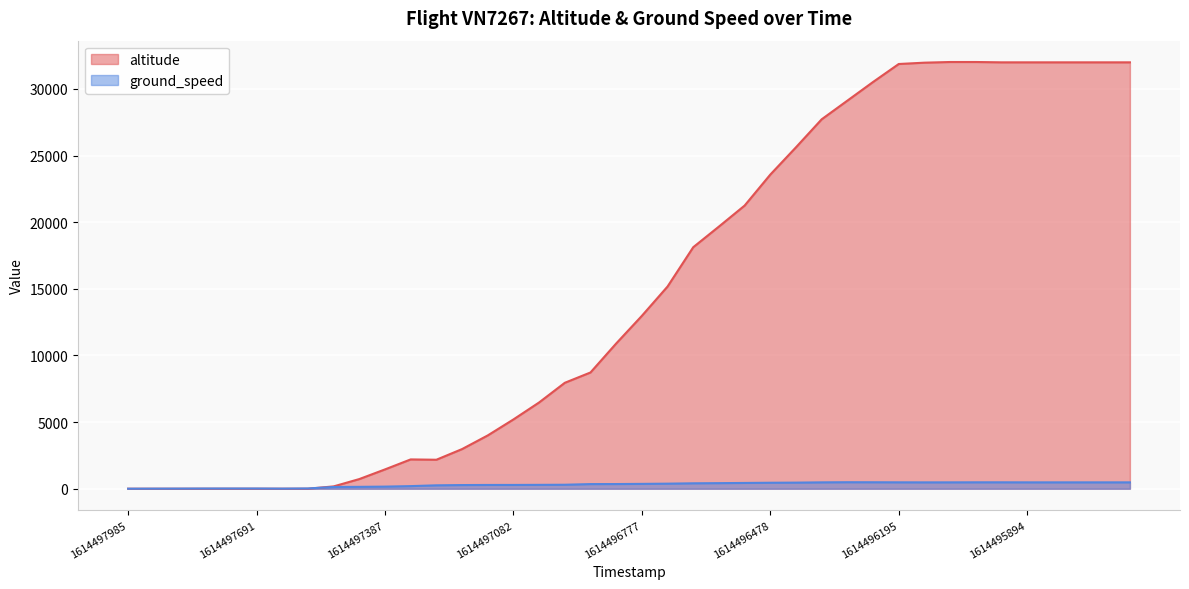

What is the total value across all series at 1614497691?

16